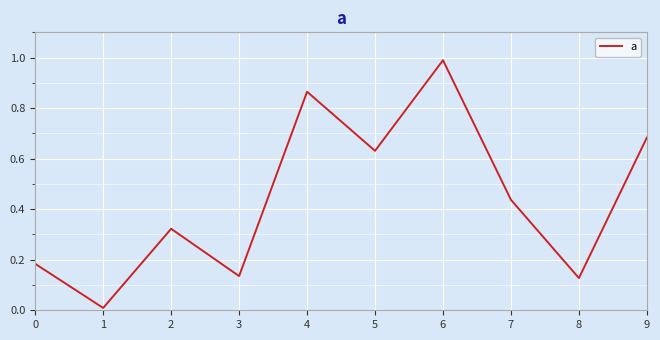

What is the greatest value displayed?

1.0